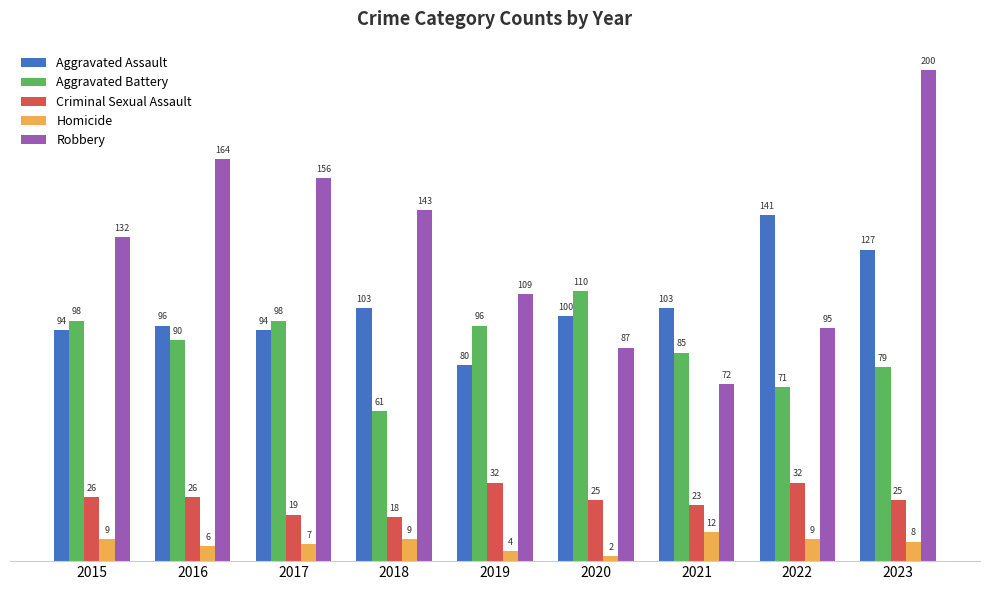

List the labels in order of Robbery value, largest first.

2023, 2016, 2017, 2018, 2015, 2019, 2022, 2020, 2021